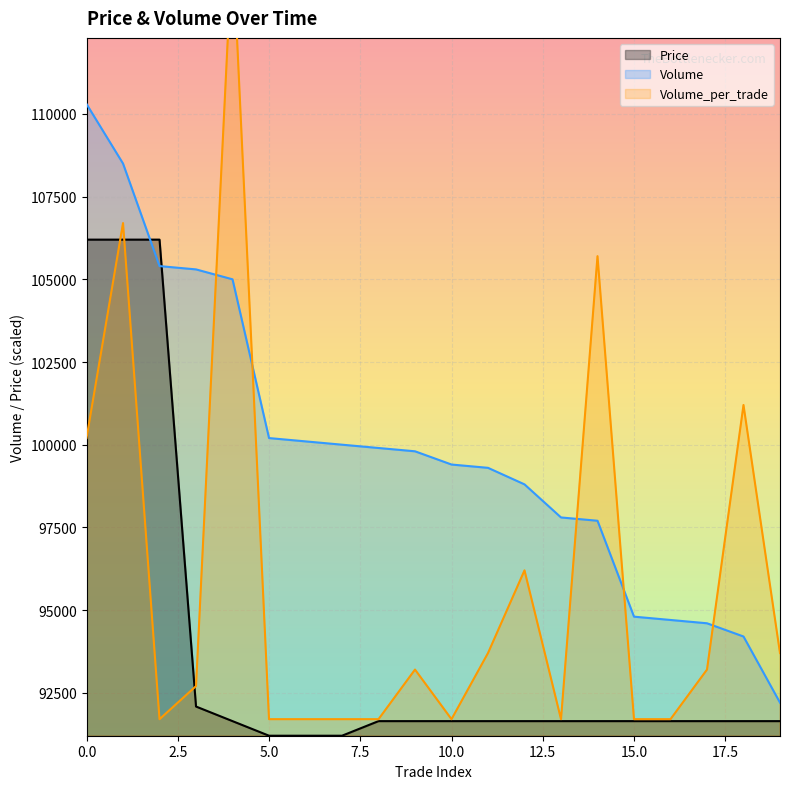

Reading left to right, what are all the values shown in this chart?

Price: 106200.0	106200.0	106200.0	92082.4	91641.2	91200.0	91200.0	91200.0	91641.2	91641.2	91641.2	91641.2	91641.2	91641.2	91641.2	91641.2	91641.2	91641.2	91641.2	91641.2
Volume: 110300.0	108500.0	105400.0	105300.0	105000.0	100200.0	100100.0	100000.0	99900.0	99800.0	99400.0	99300.0	98800.0	97800.0	97700.0	94800.0	94700.0	94600.0	94200.0	92200.0
Volume_per_trade: 100200.0	106700.0	91700.0	92700.0	115200.0	91700.0	91700.0	91700.0	91700.0	93200.0	91700.0	93700.0	96200.0	91700.0	105700.0	91700.0	91700.0	93200.0	101200.0	93700.0